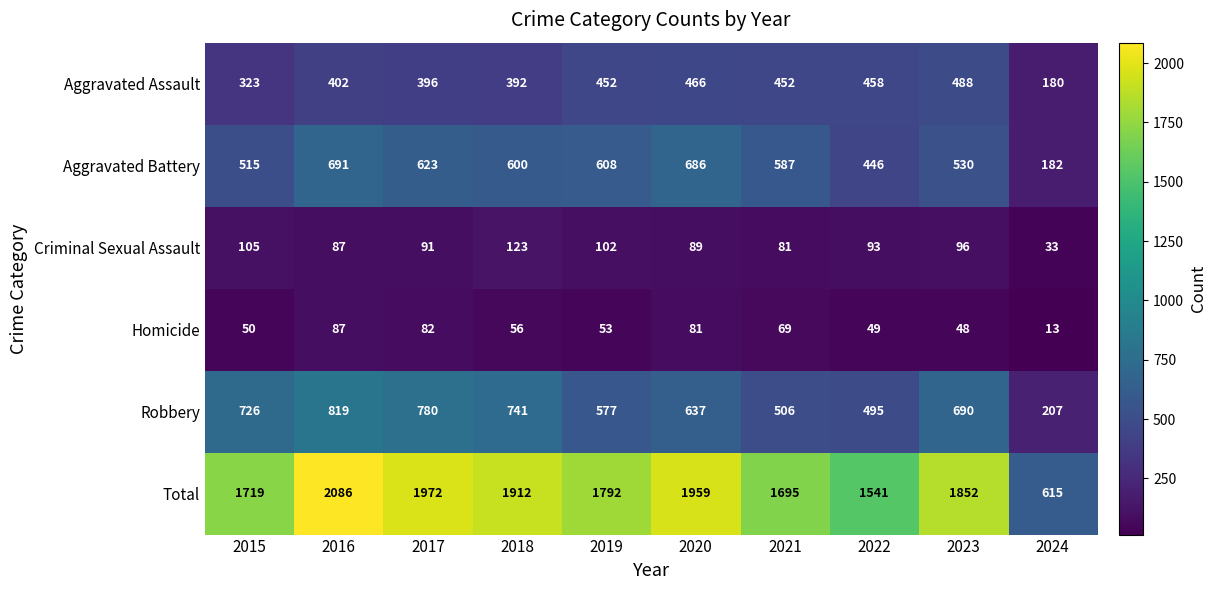

What is the total value across all series at 2024?

1230